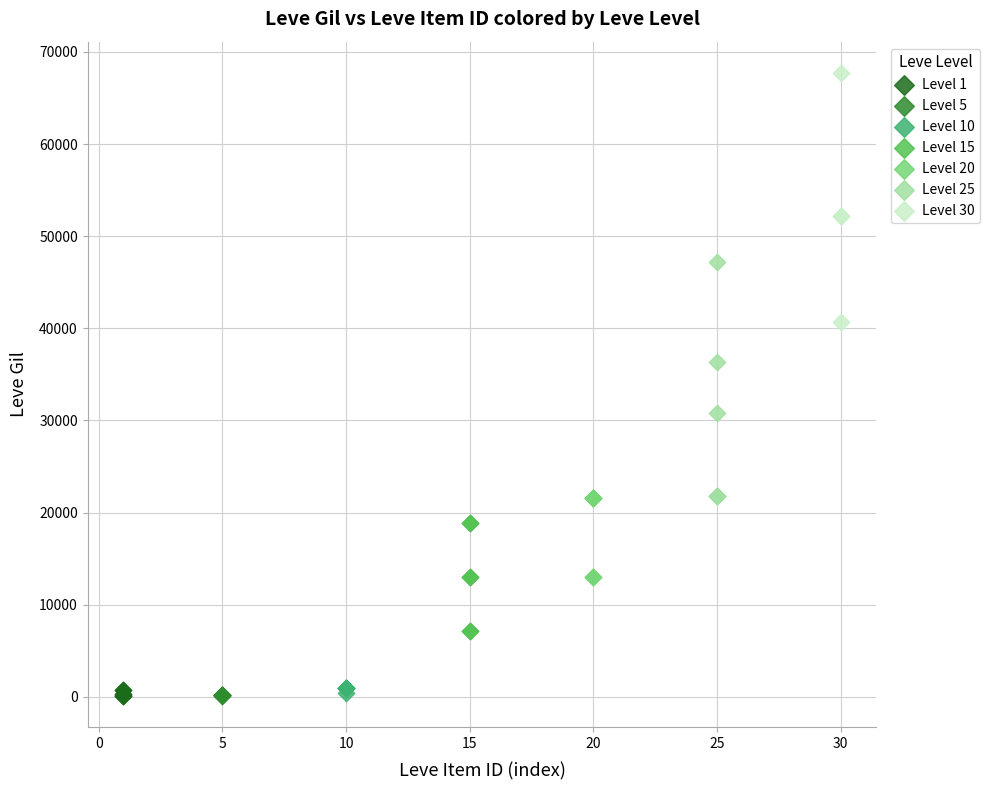

Which series reaches the maximum Y coordinate?

Level 30